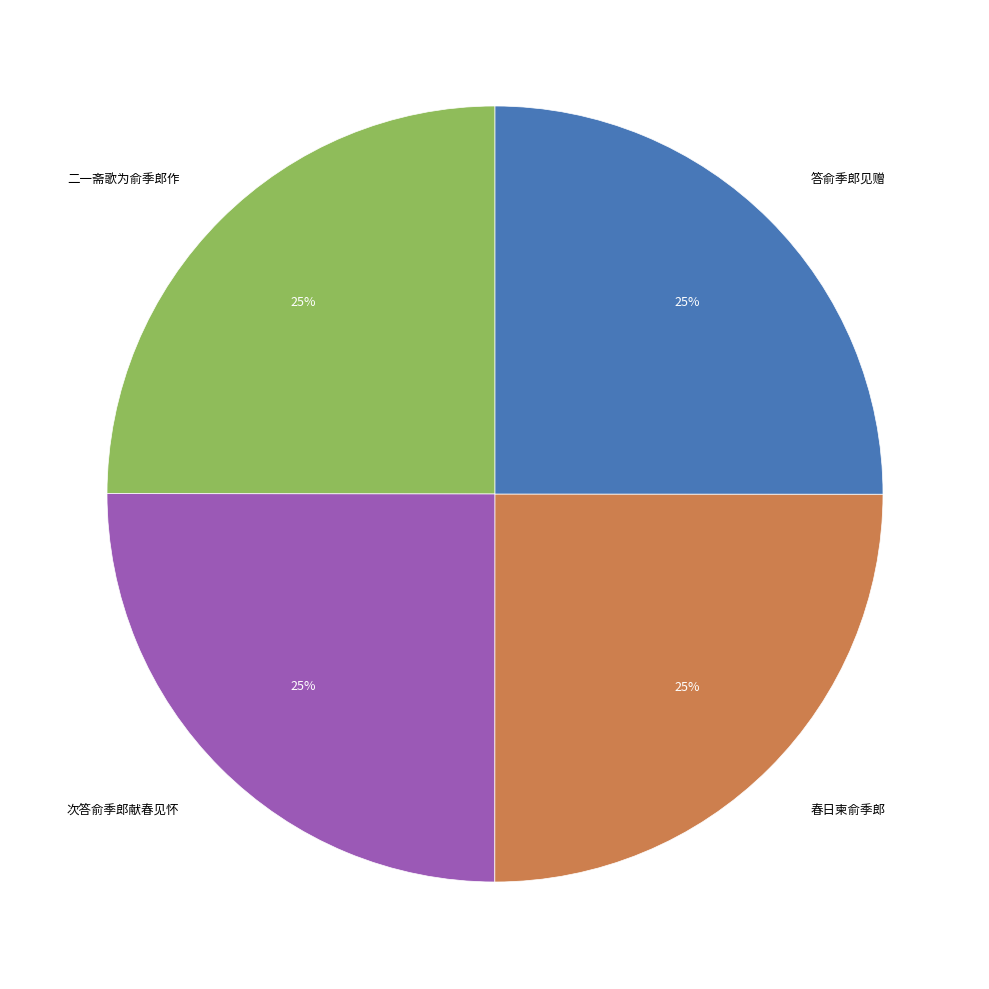

What percentage is the 次答俞季郎献春见怀 slice, to the nearest percent?

25%